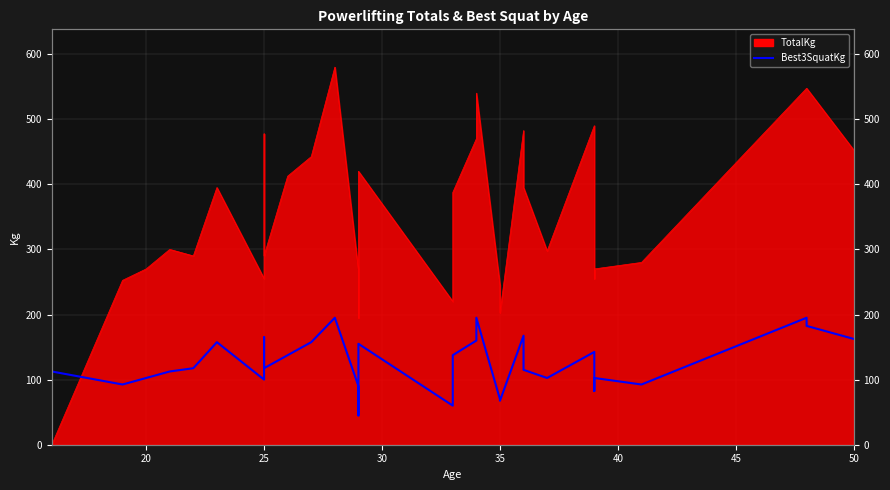

How many lines are shown in the chart?

1